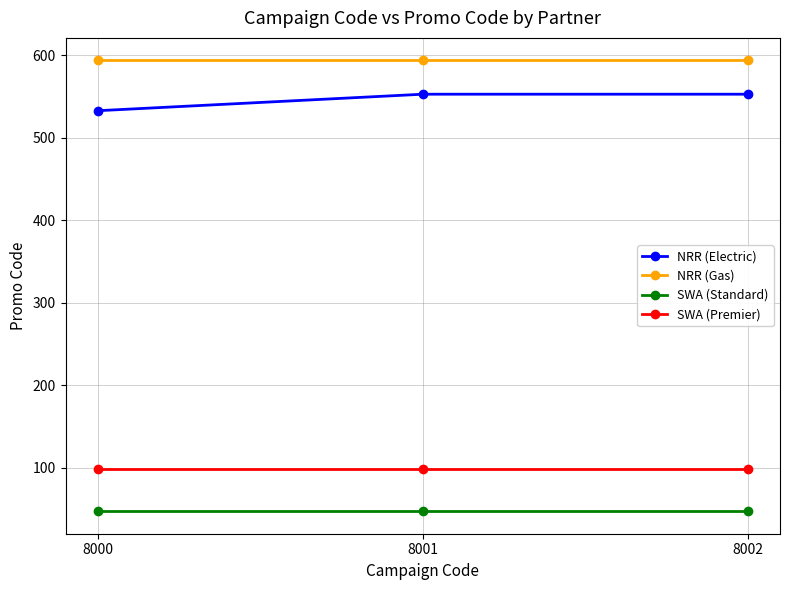

What is the value of the NRR (Electric) point at the 3rd from the left?

553